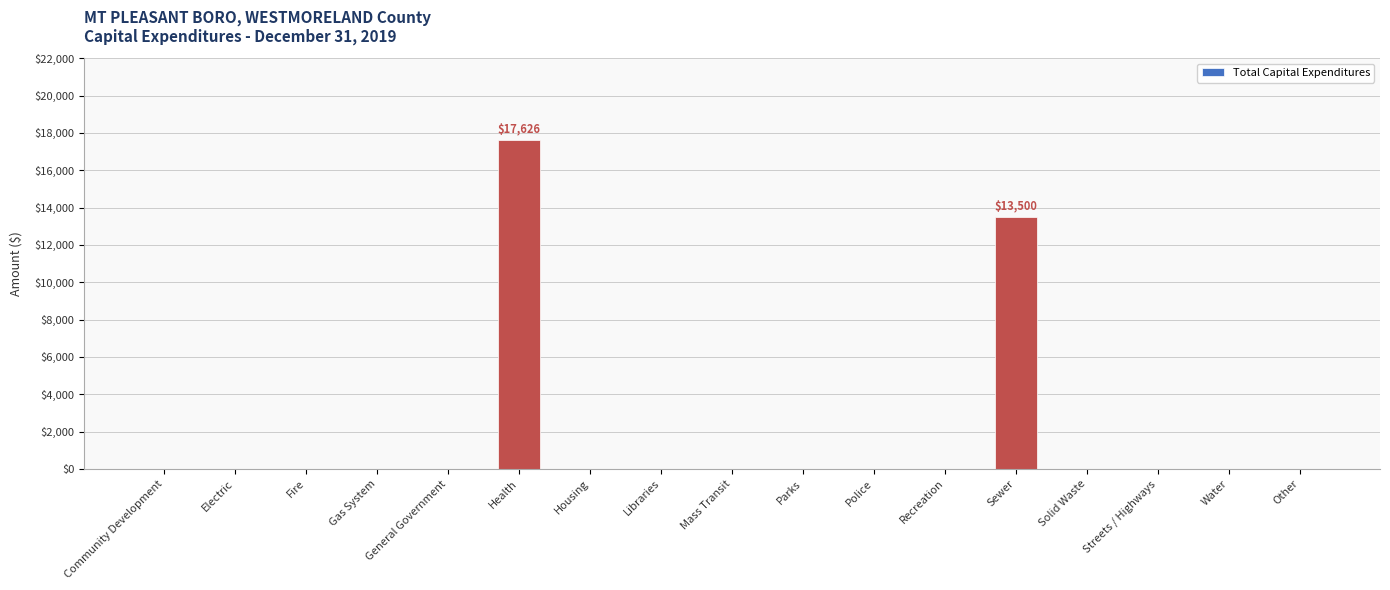

What is the sum of all values?

31126